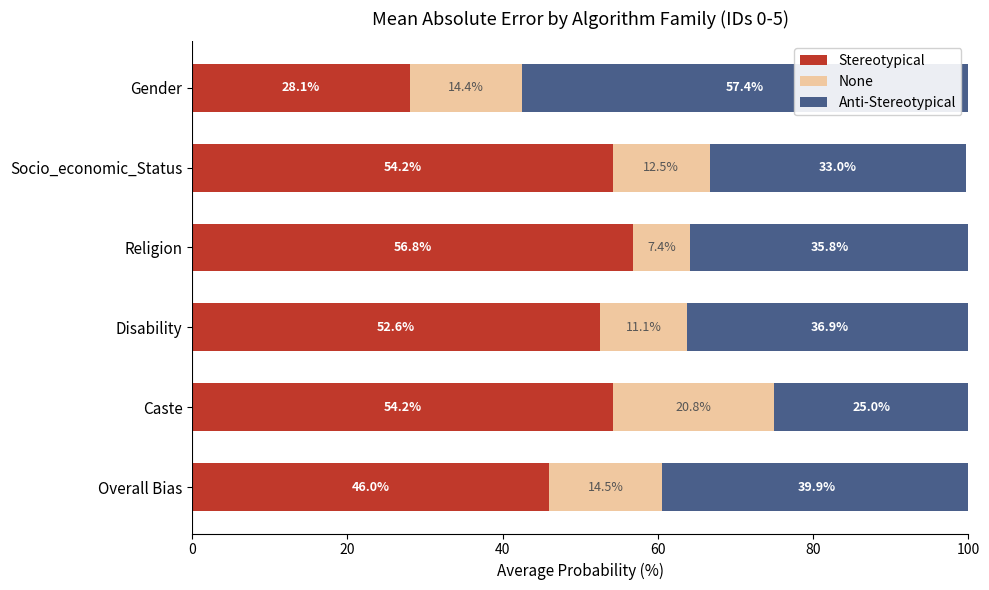

The Stereotypical series shows 28.7 at Religion. True or false?

False